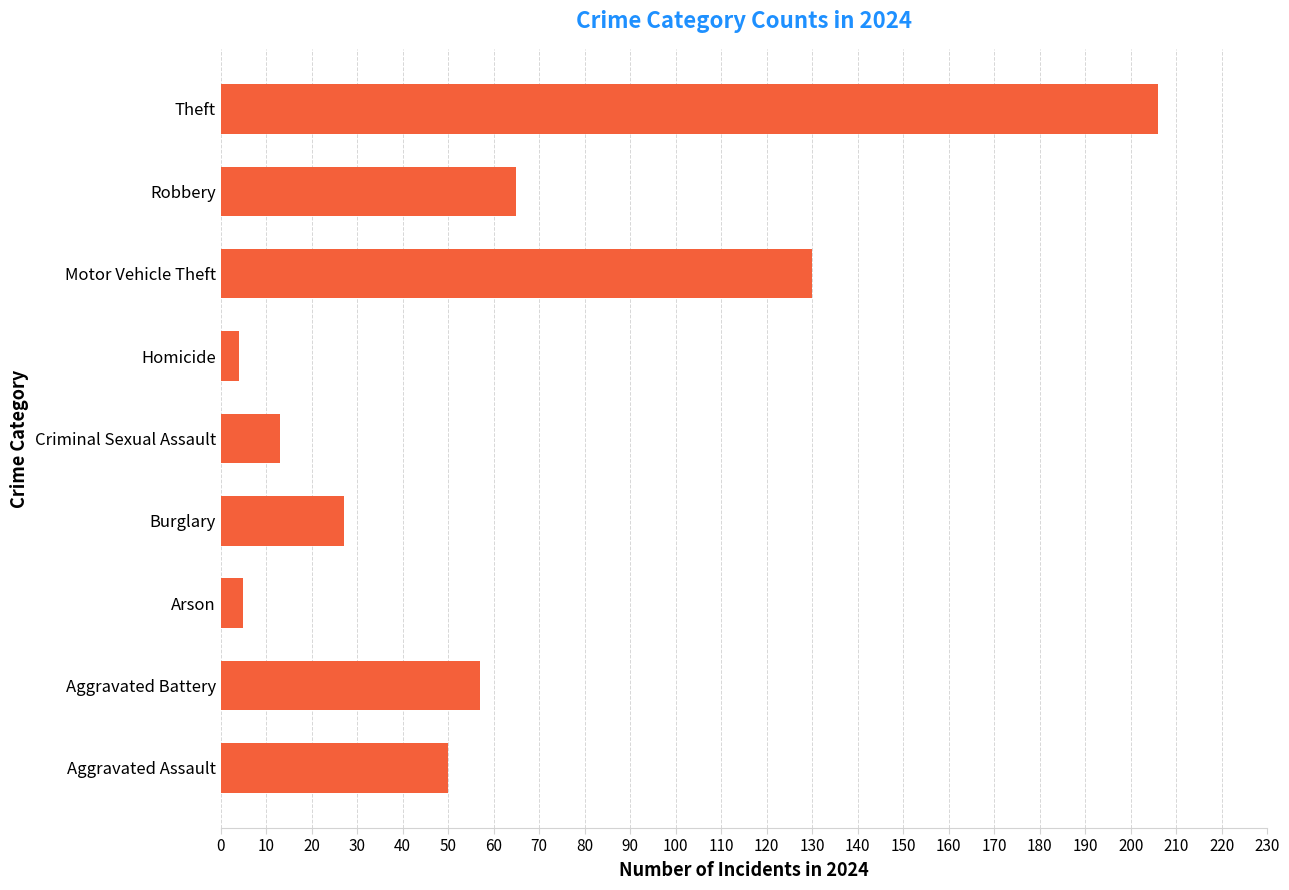

How many data points are less than 50?

4